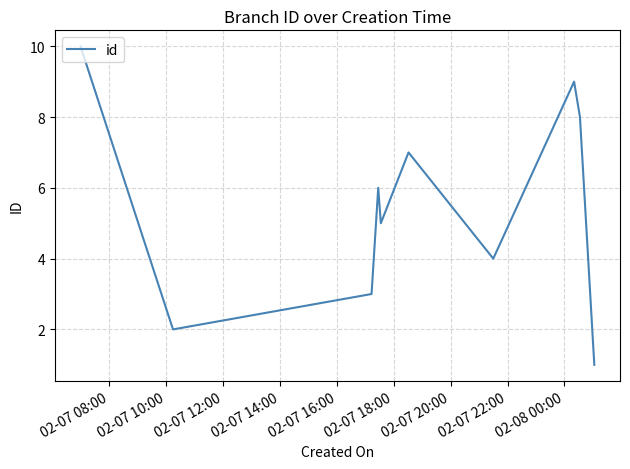

How many distinct data groups are displayed?

1